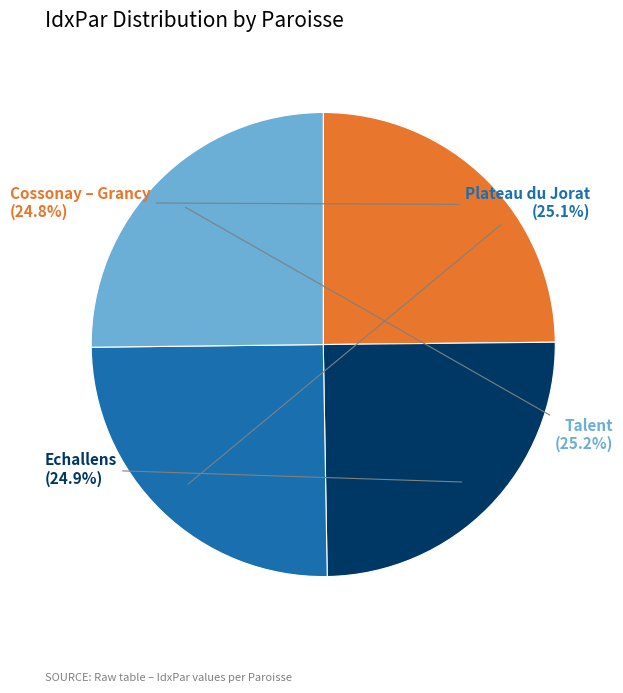

How much of the chart is everything except Talent?

74.8%